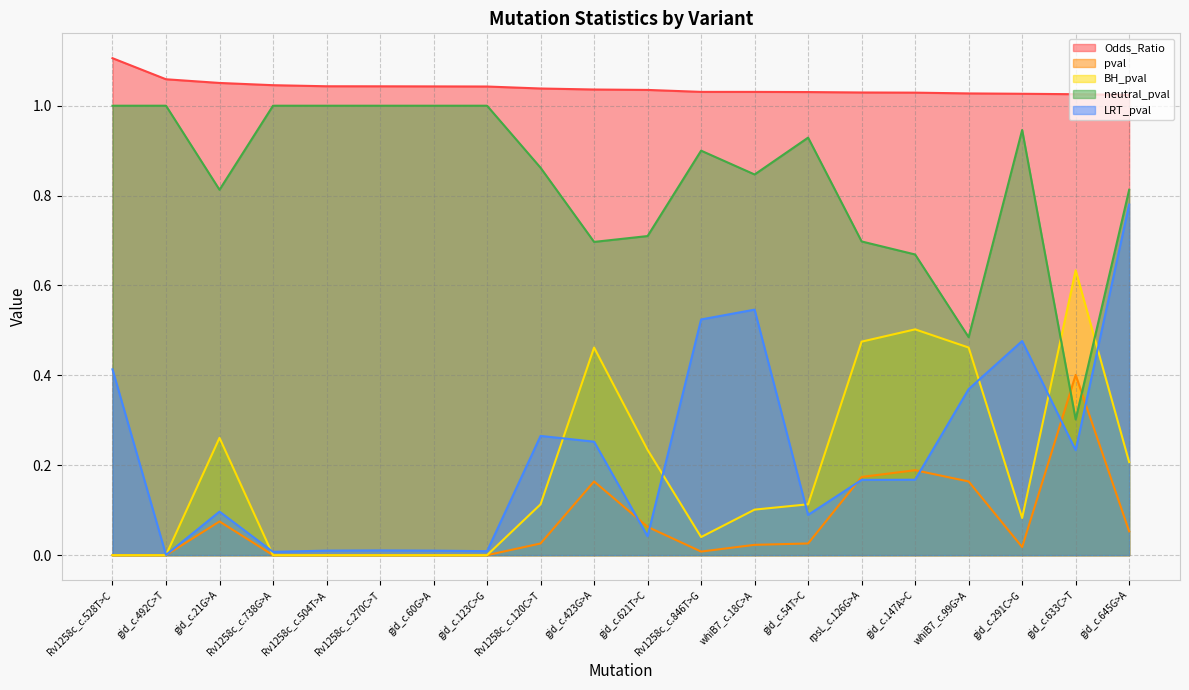

Which series ends up on top after the final intersection of LRT_pval and BH_pval?

LRT_pval